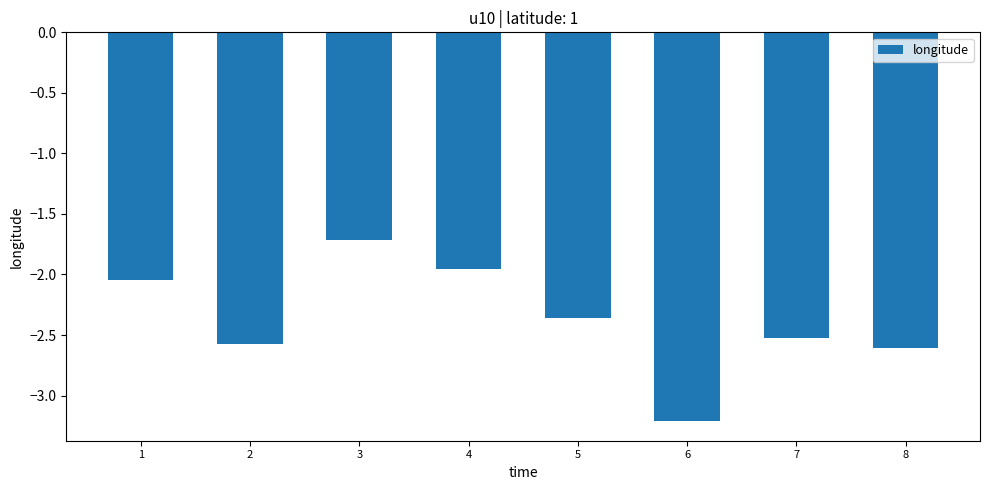

What is the value of the 8th bar from the left?

-2.6